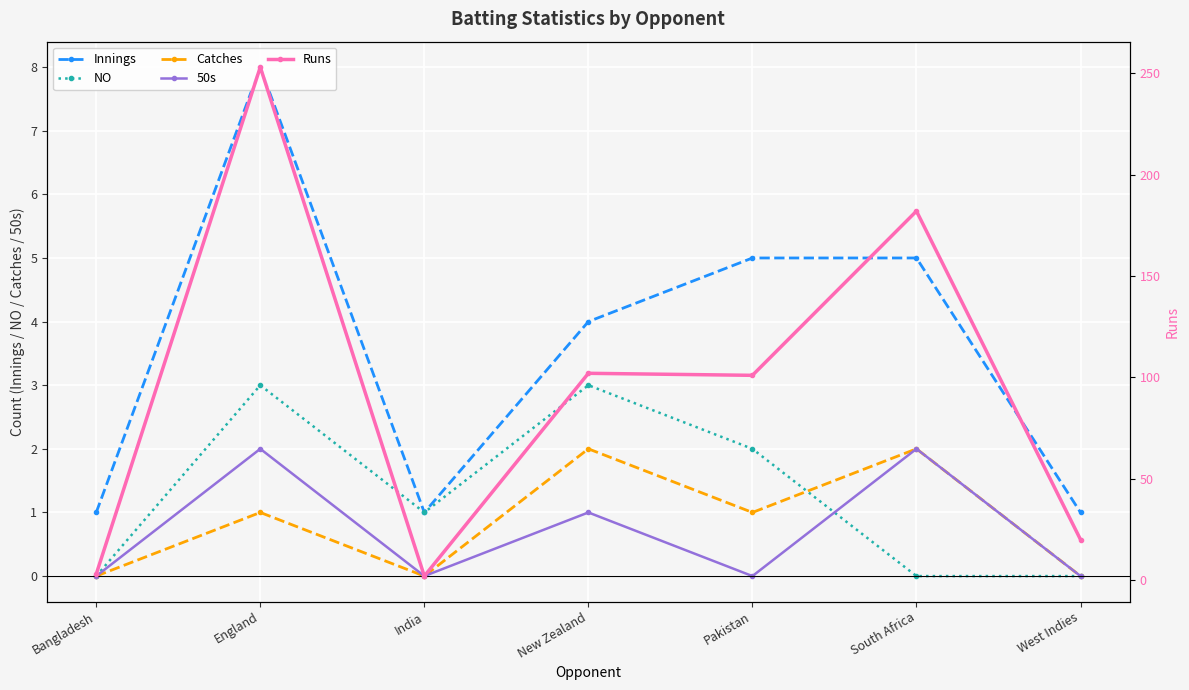

What position from the right is Pakistan?

3